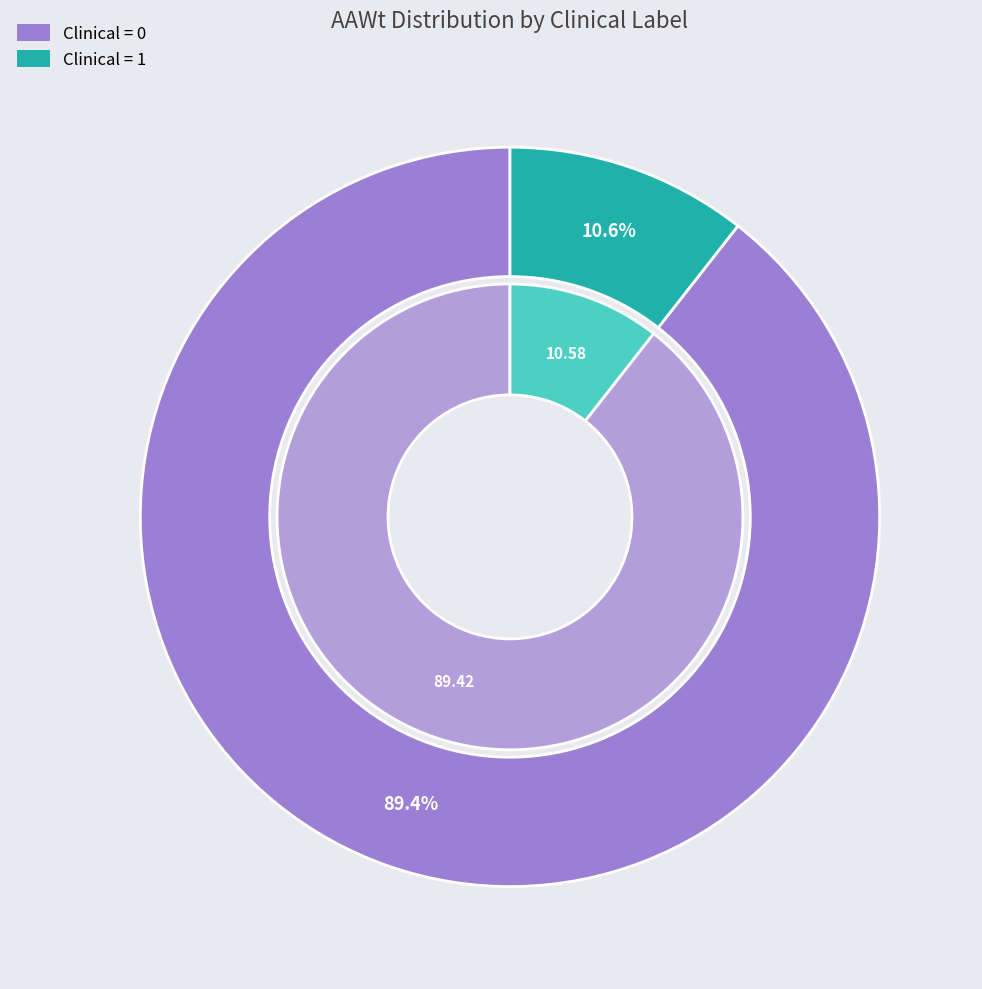

Between AAWt_Clinical_0 and AAWt_Clinical_1, which is larger?

AAWt_Clinical_0